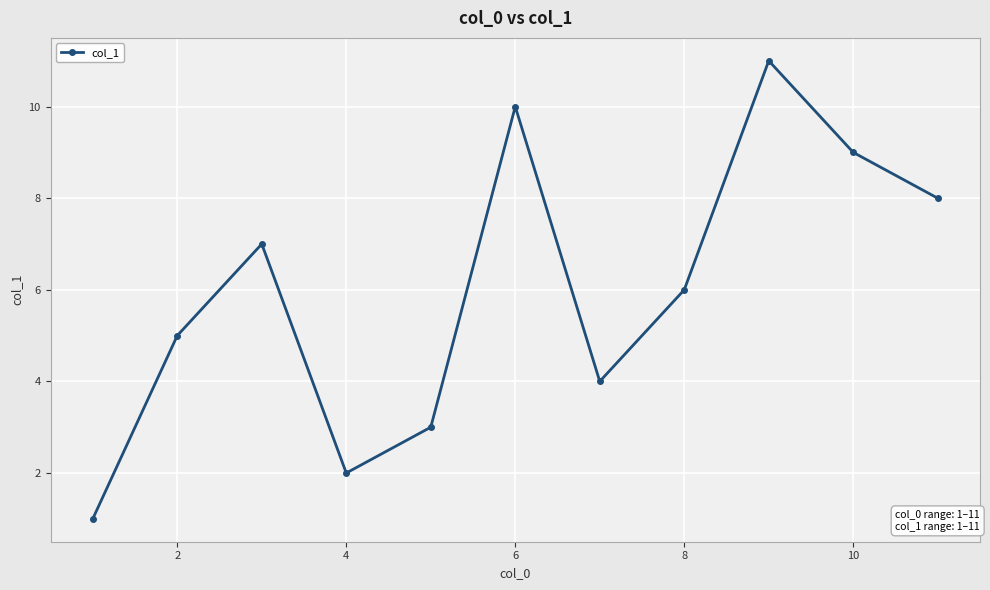

What is the average value?

6